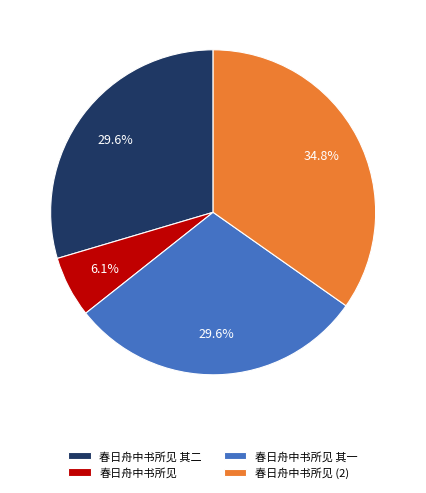

Which slice is the largest?

春日舟中书所见 (2)